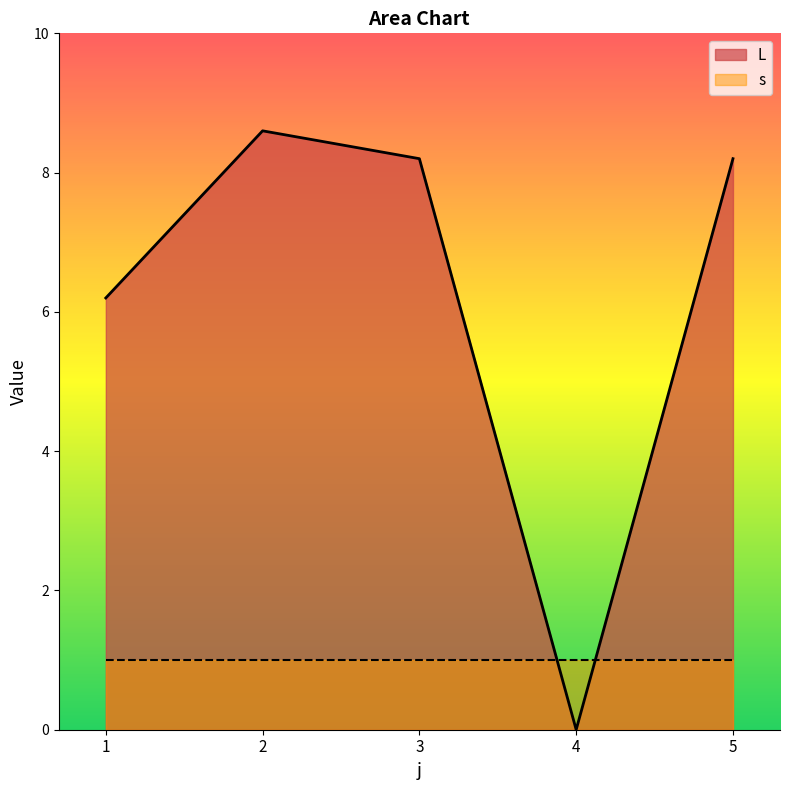

What value does the data have at 5?

8.2